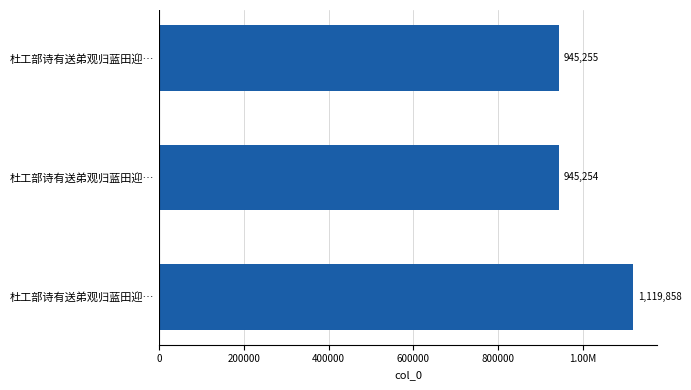

What is the difference between the maximum and minimum values?

174604